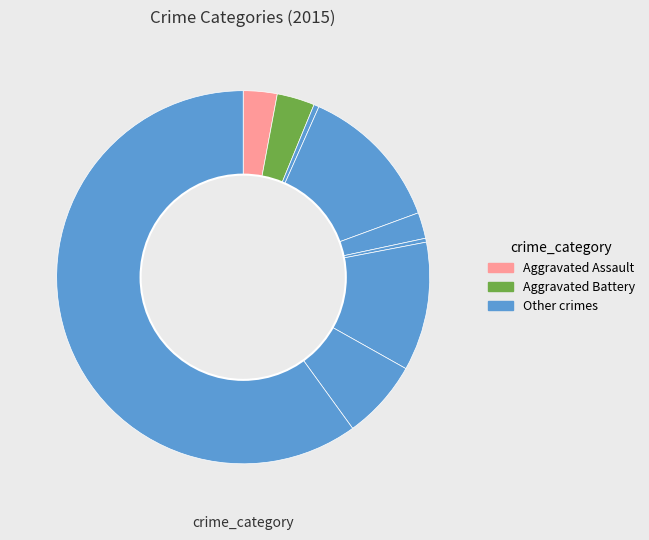

Count the number of slices in the pie.

9